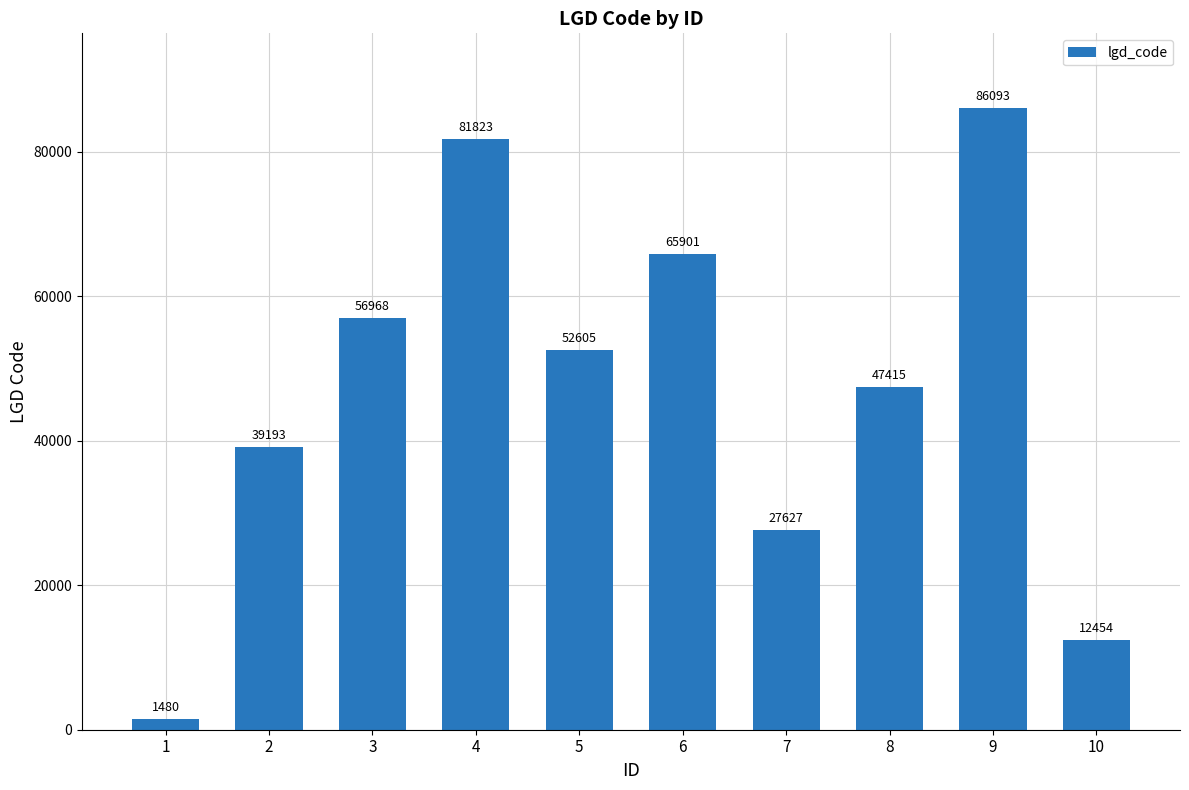

The chart shows a value of 33110 at 4. True or false?

False